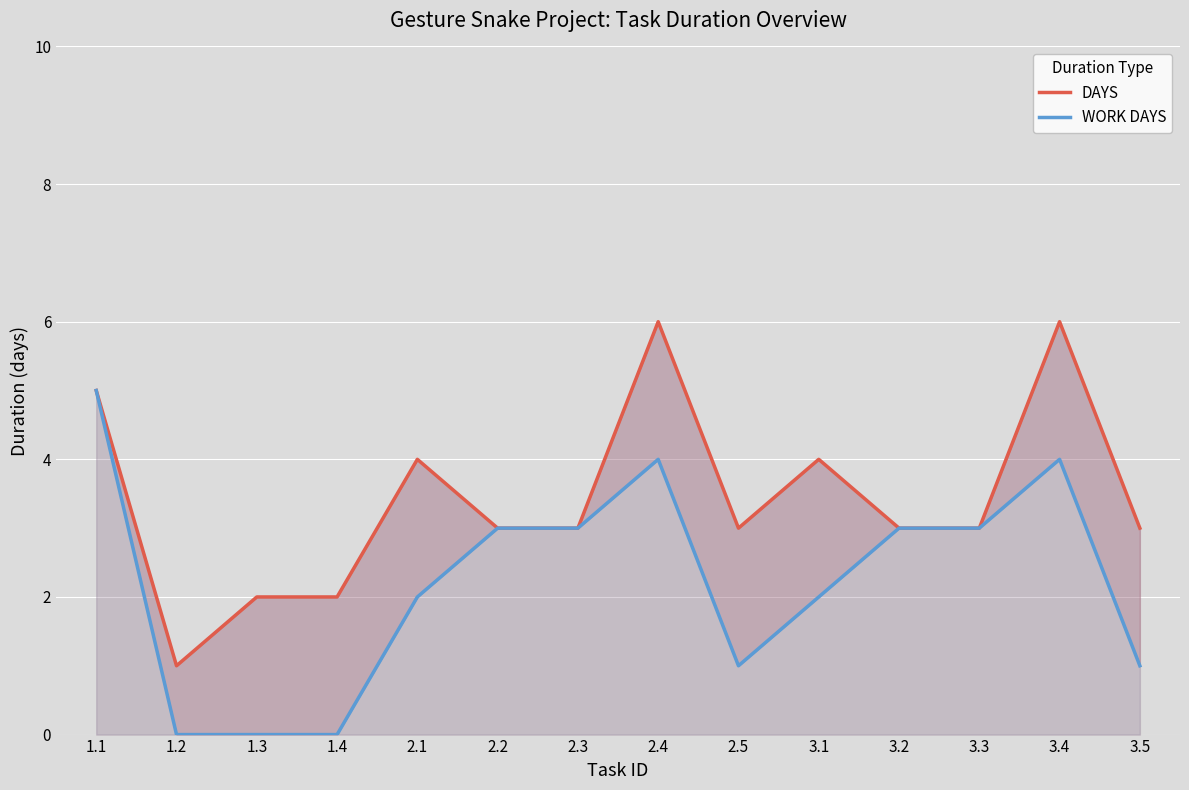

Rank the series at 1.3 from highest to lowest value.

DAYS, WORK DAYS